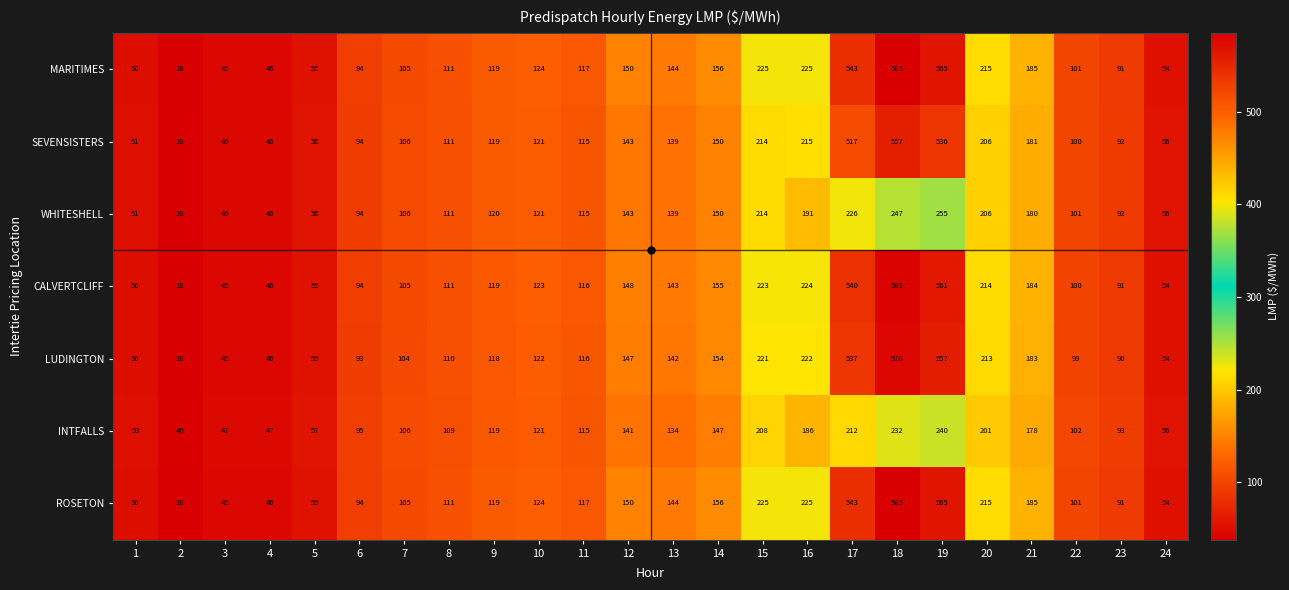

What is the difference between the SEVENSISTERS values at 21 and 20?

25